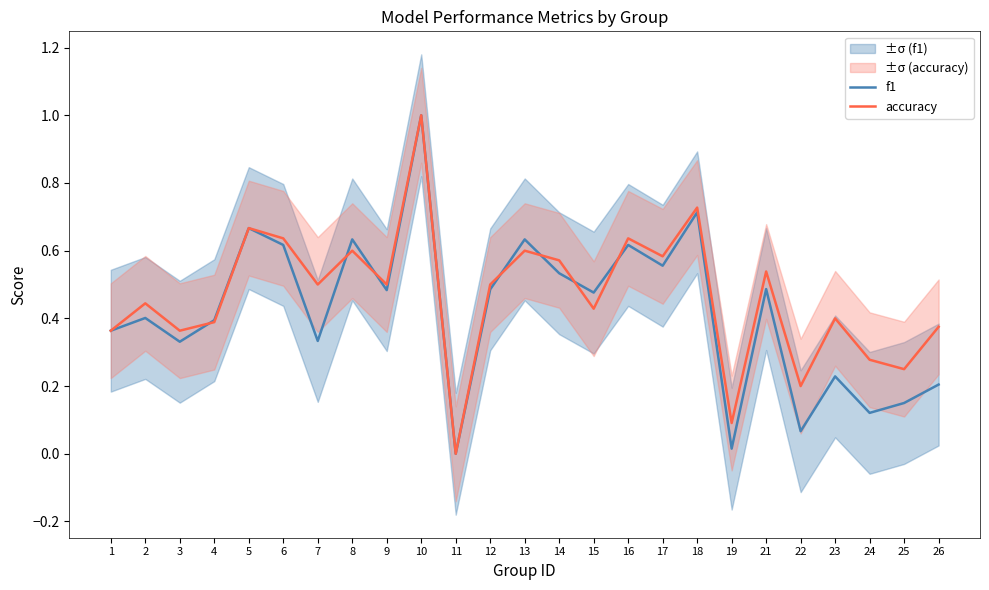

Which series has the widest spread of values?

f1